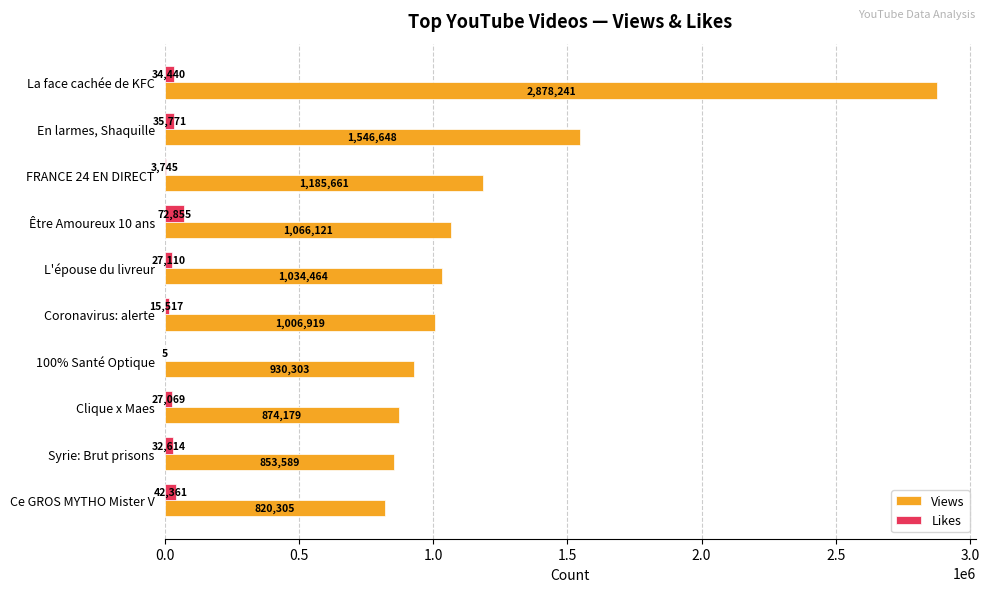

Which series changed the most between La face cachée de KFC and Coronavirus: alerte?

Views